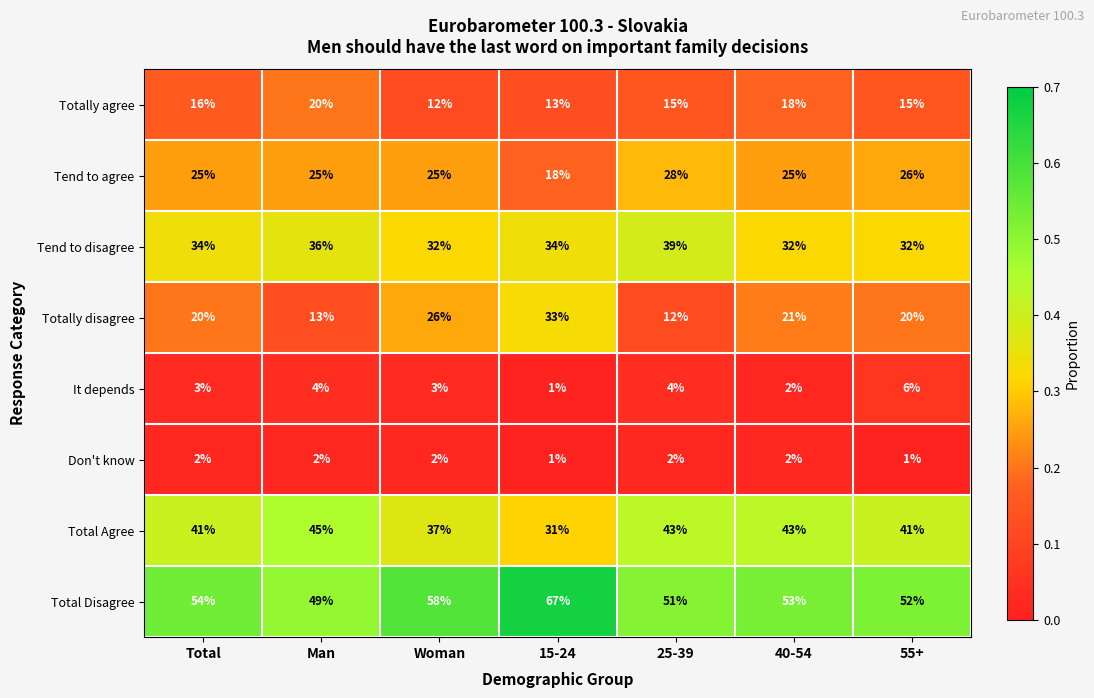

Rank the series by their maximum value, from lowest to highest.

Don't know, It depends, Totally agree, Tend to agree, Totally disagree, Tend to disagree, Total Agree, Total Disagree